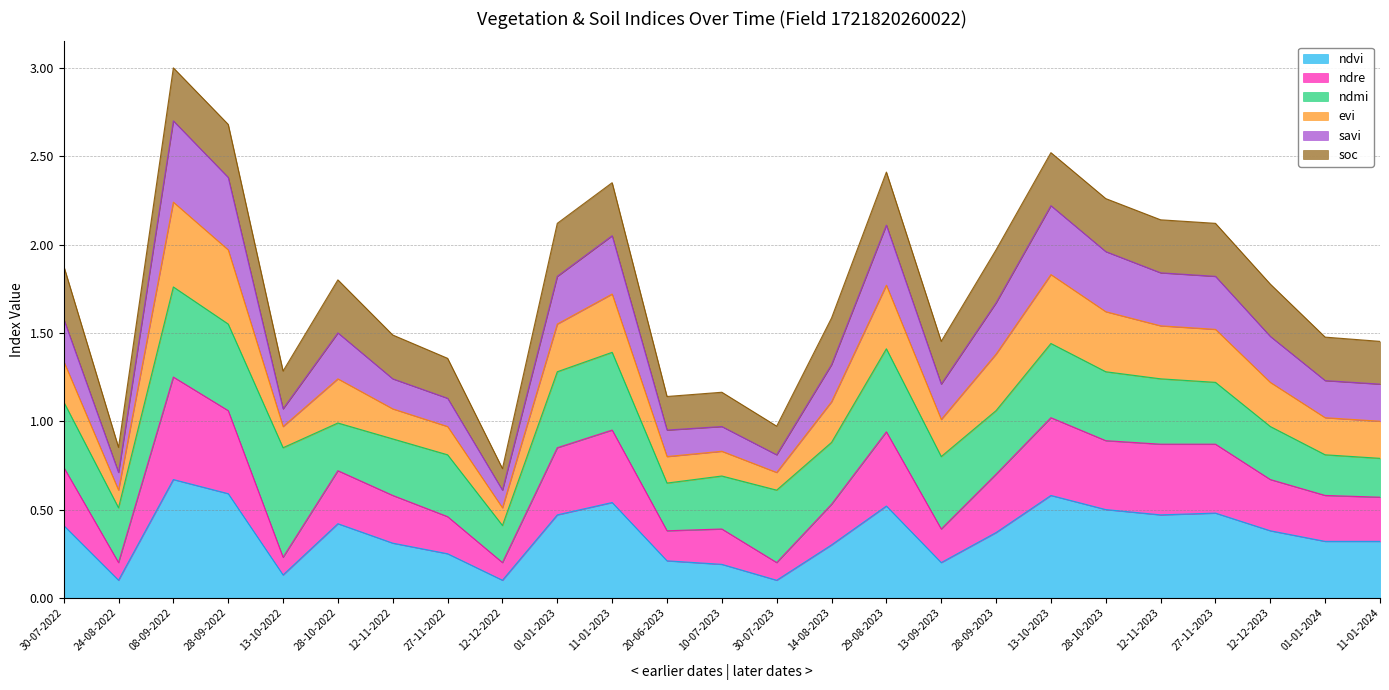

Is it true that ndvi equals 0.6 at 13-10-2023?

True